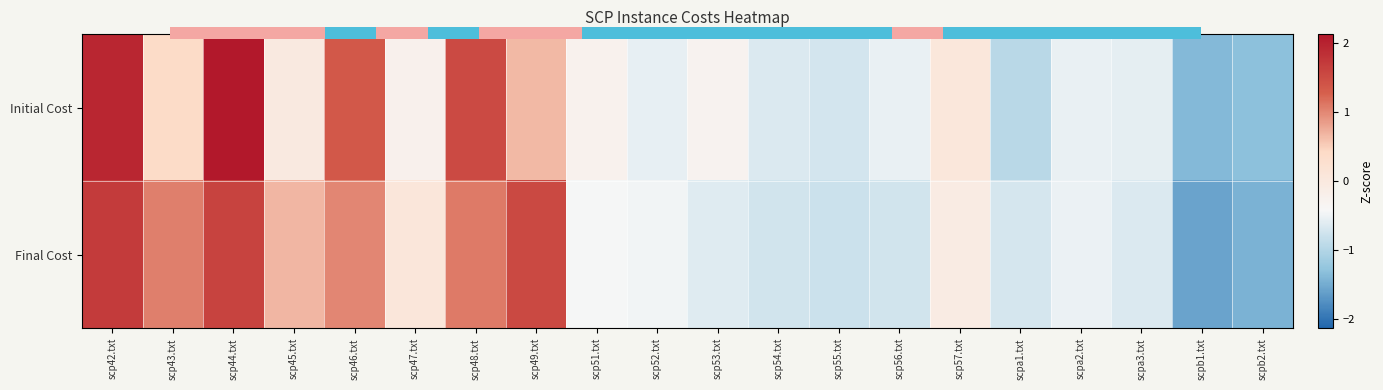

At scp57.txt, list the series in order from largest to smallest.

Initial Cost, Final Cost